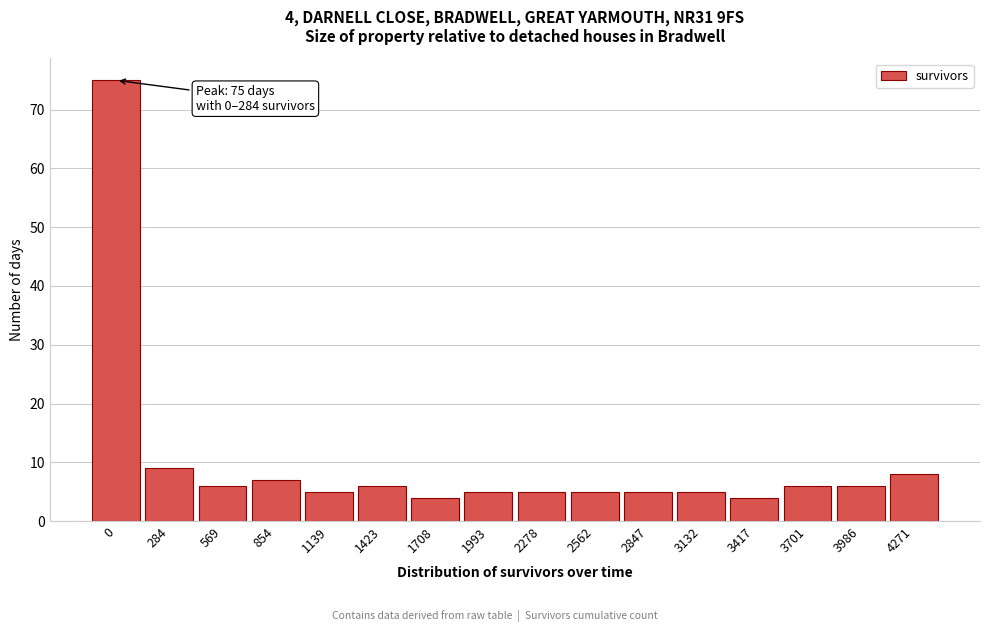

Reading left to right, extract all data points from this chart.

75	9	6	7	5	6	4	5	5	5	5	5	4	6	6	8